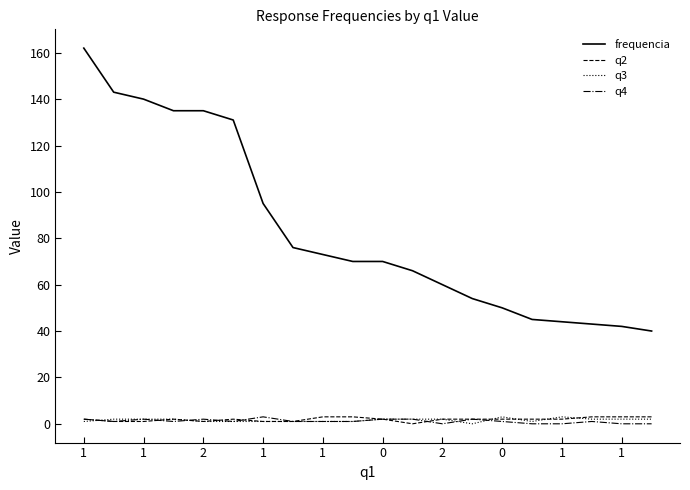

True or false: q3 and frequencia cross at least once.

False